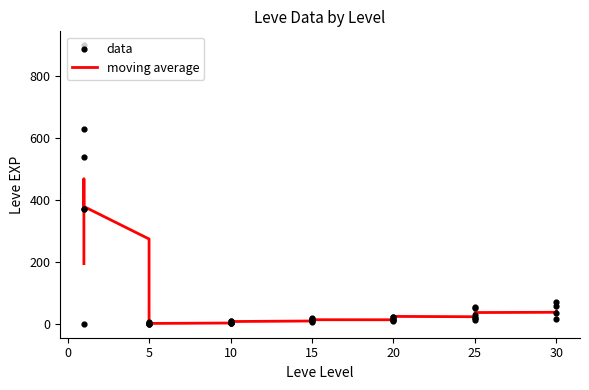

Which series contains the highest Y value?

data